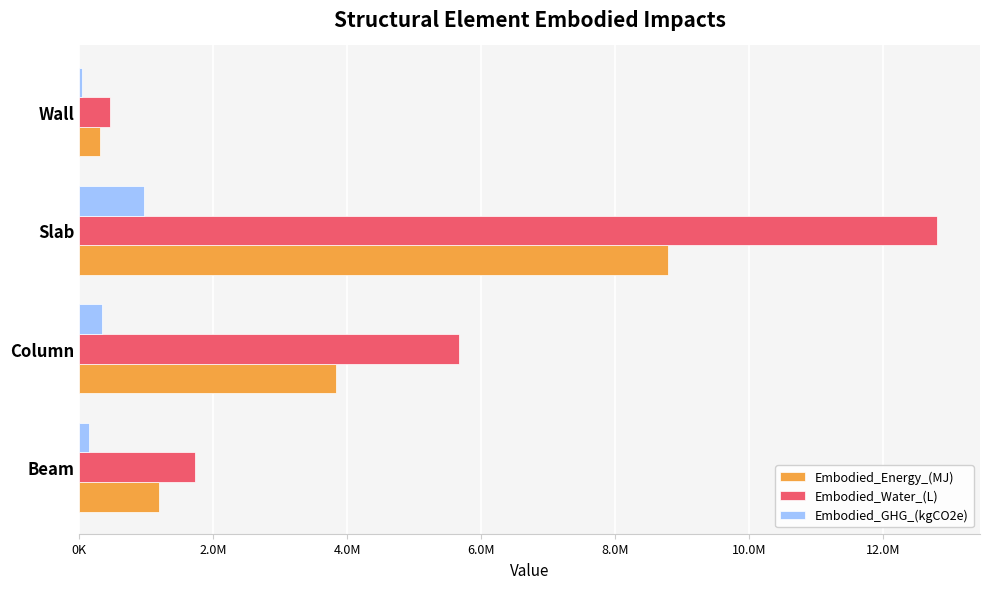

Reading right to left, transcribe all the data shown in this chart.

Embodied_Energy_(MJ): 315428.6	8789903.2	3830132.7	1193893.1
Embodied_Water_(L): 456470.3	12806606.5	5674221.4	1729878.9
Embodied_GHG_(kgCO2e): 37678.0	973549.3	341192.8	140712.9